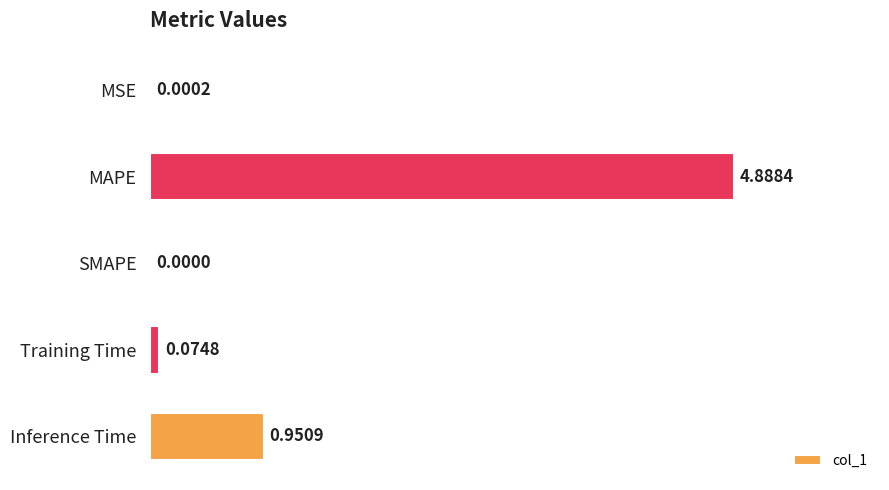

At which category does the chart reach its peak across all series?

MAPE